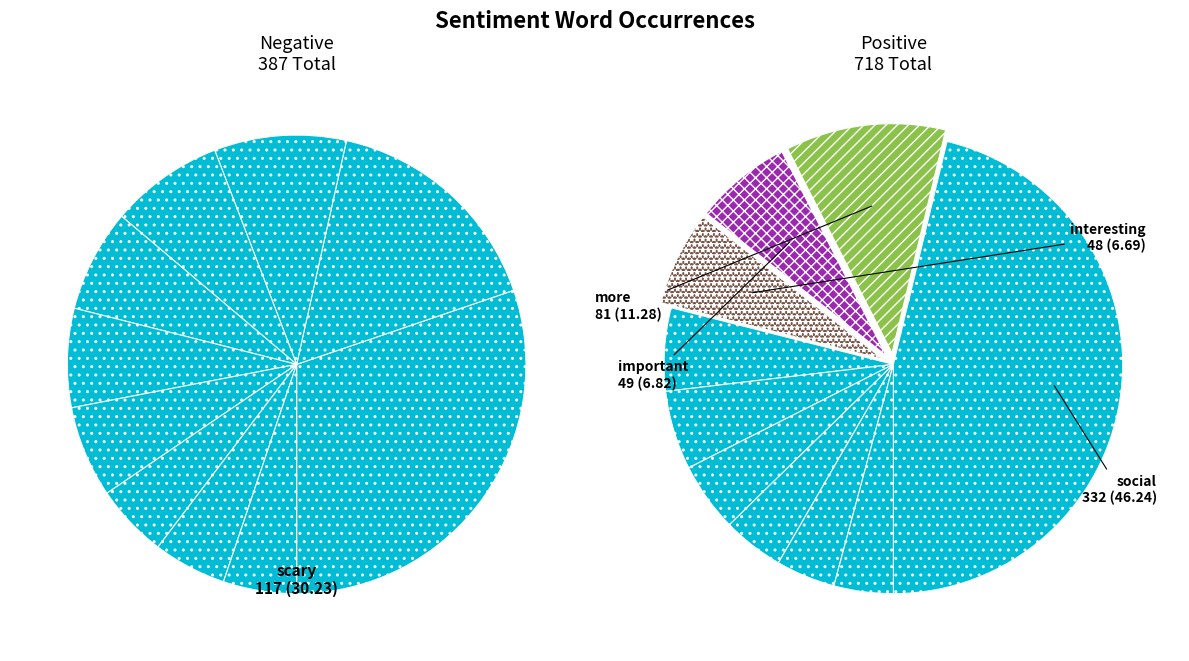

Is the sum of 1 and 8 greater than half?

No